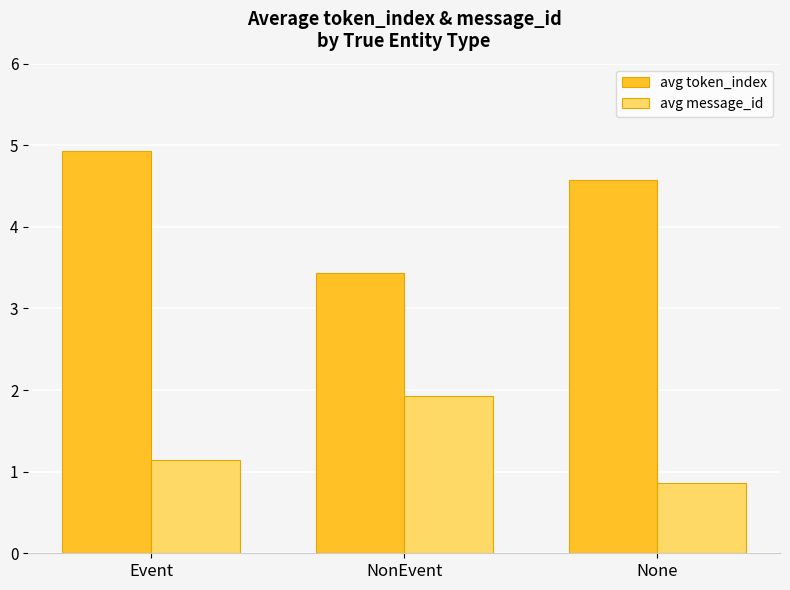

Which category has the highest value in the avg message_id series?

NonEvent